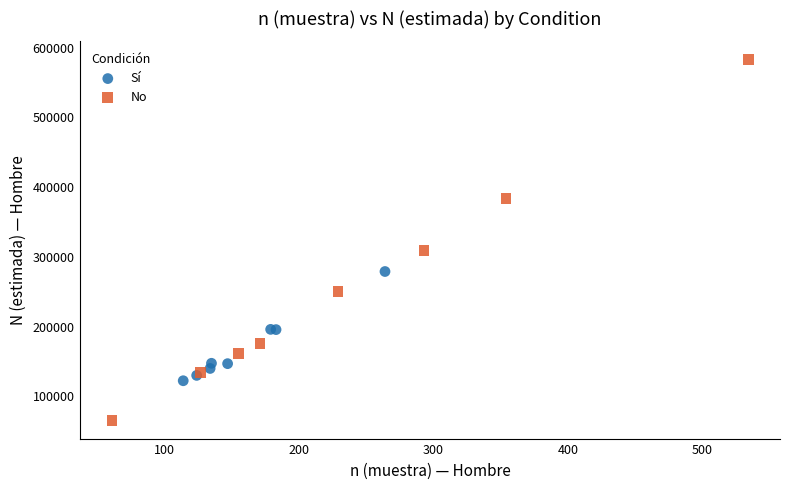

Which series contains the highest Y value?

No